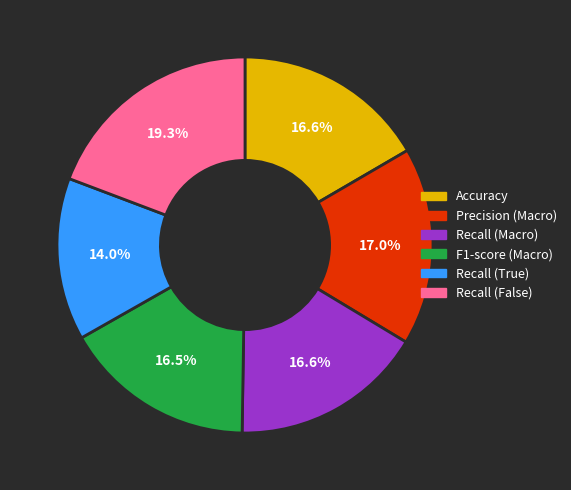

The Accuracy slice represents 7% of the pie. True or false?

False